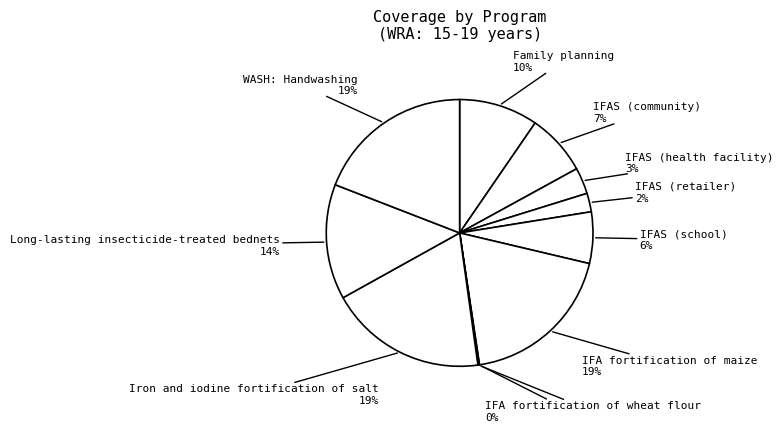

Is there a majority slice in this chart?

No